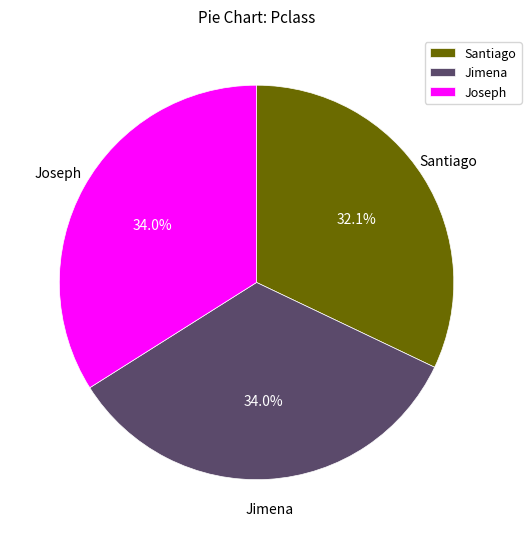

The Jimena slice represents 28% of the pie. True or false?

False